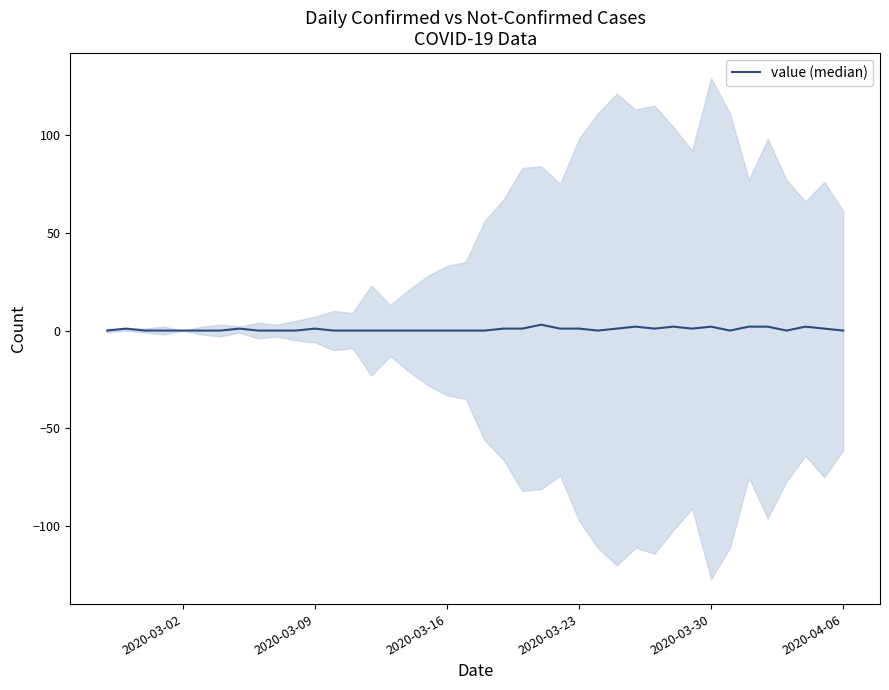

What position from the left is 2020-03-02?

1